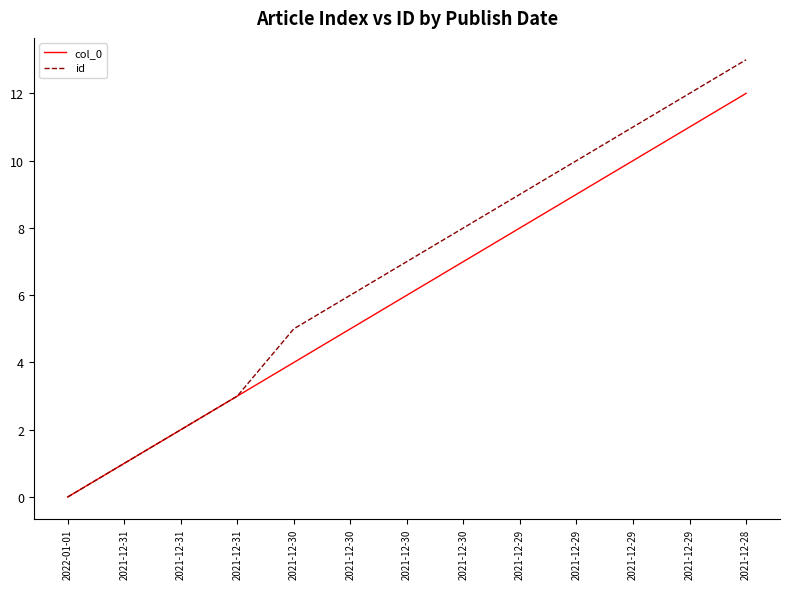

Does the chart display data point markers on the line(s)?

No